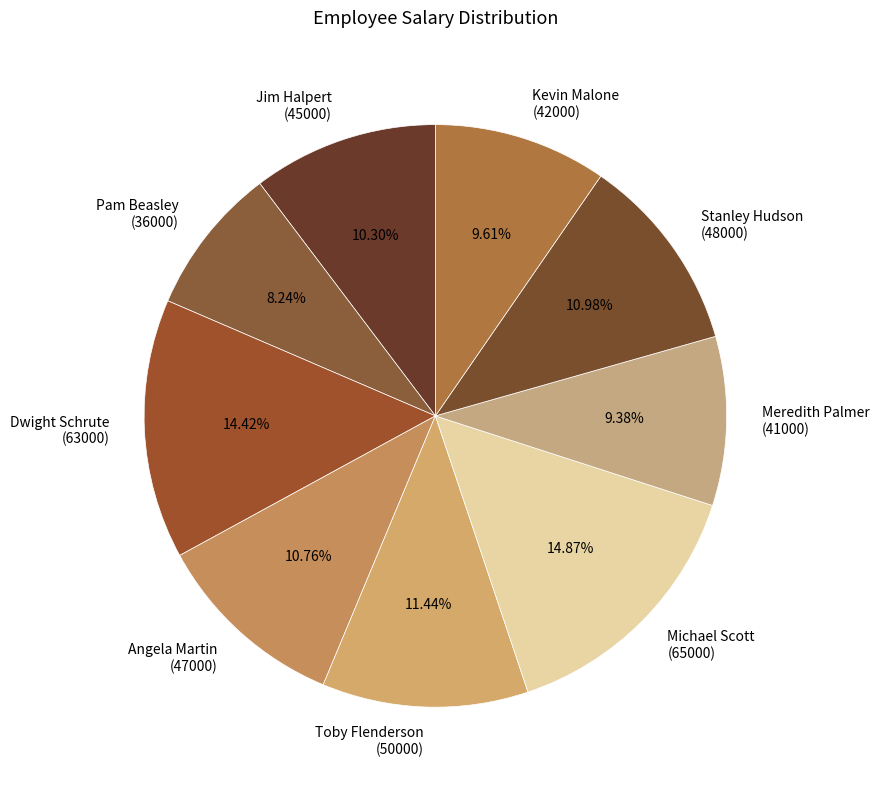

Combined, do Meredith Palmer (41000) and Jim Halpert (45000) account for over 50%?

No